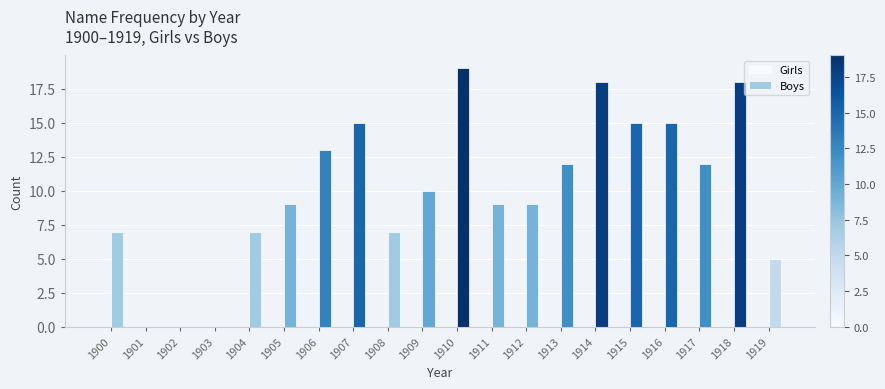

What is the approximate value at 1913?

12